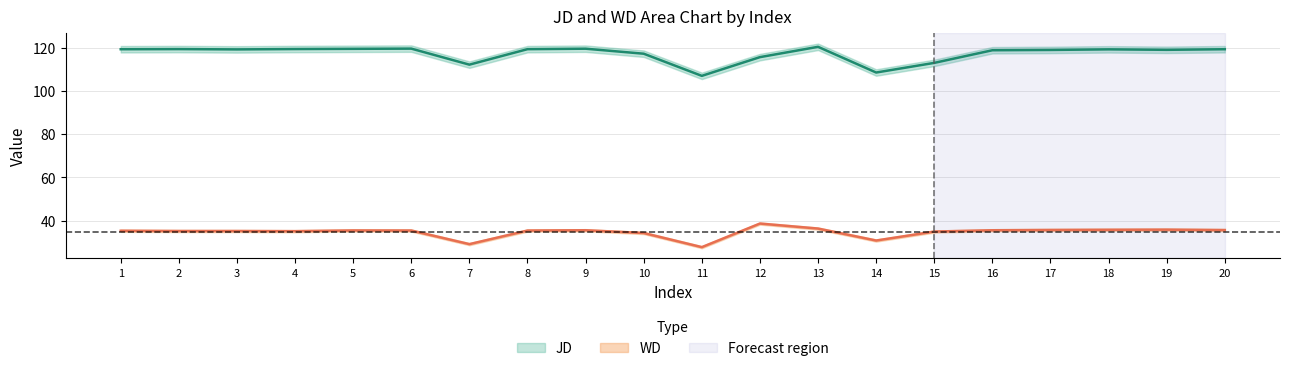

Reading left to right, list all the values displayed in this chart.

JD: 119.3	119.3	119.2	119.4	119.5	119.6	112.1	119.3	119.5	117.2	107.0	115.6	120.4	108.5	113.0	118.8	118.9	119.2	119.0	119.3
WD: 35.3	35.2	35.2	35.1	35.4	35.4	29.1	35.4	35.5	34.2	27.7	38.6	36.3	30.8	34.9	35.5	35.7	35.7	35.8	35.6